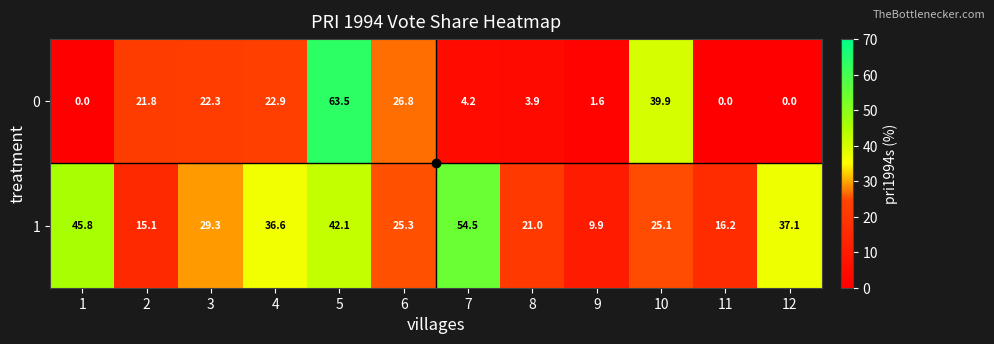

What is the total value across all series at 11?

16.2